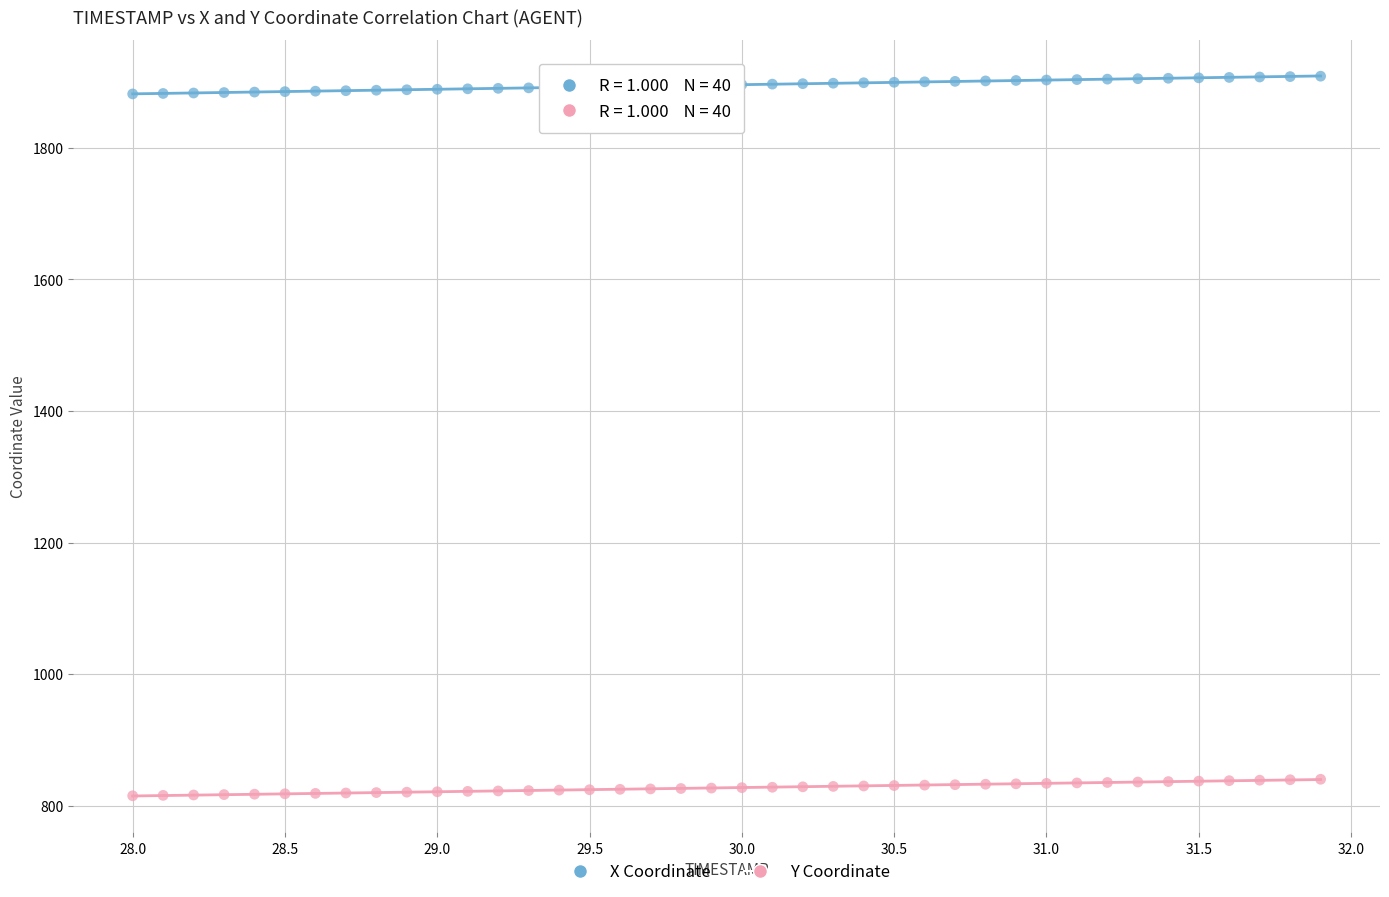

Which series has the largest Y range (max minus min)?

X Coordinate